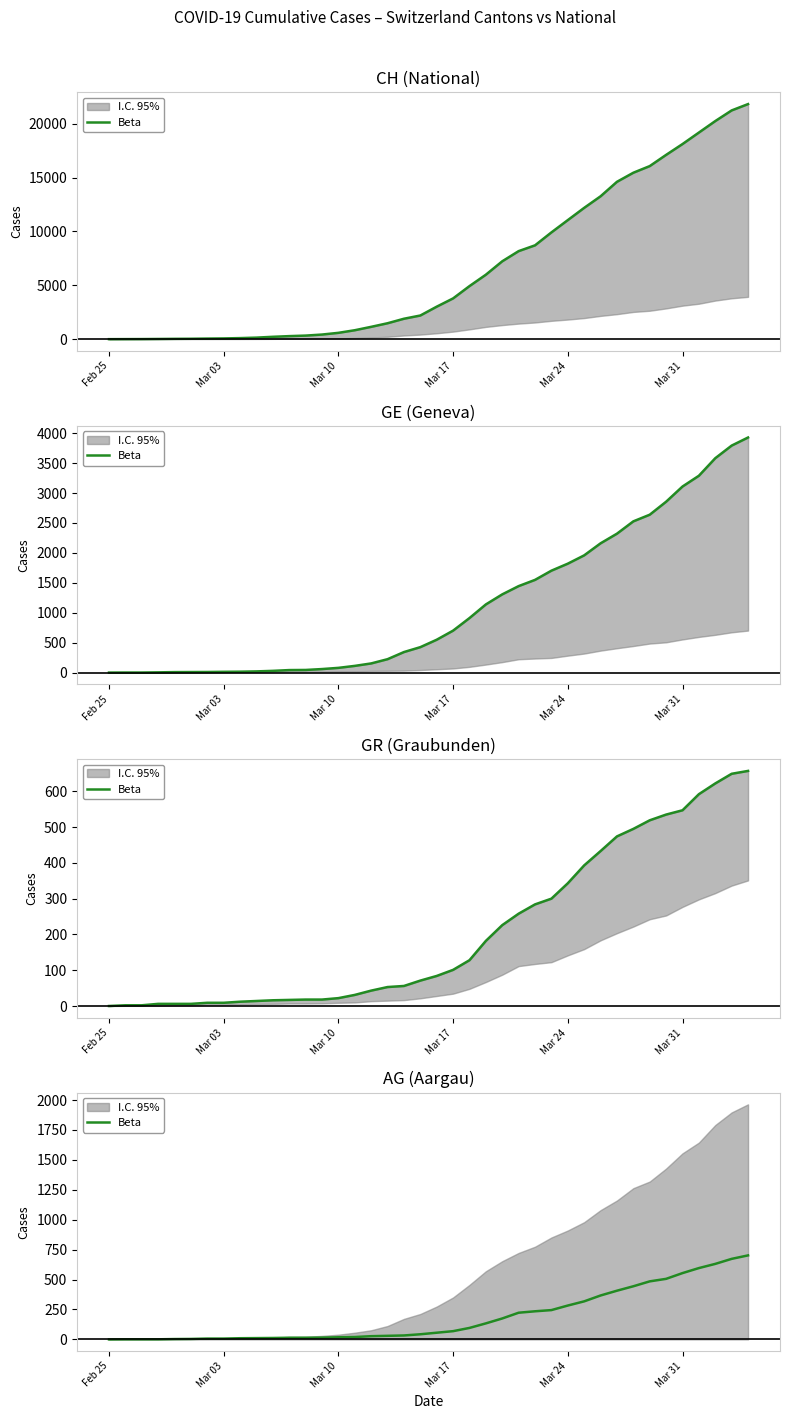

What is the difference between the maximum and minimum values?

702